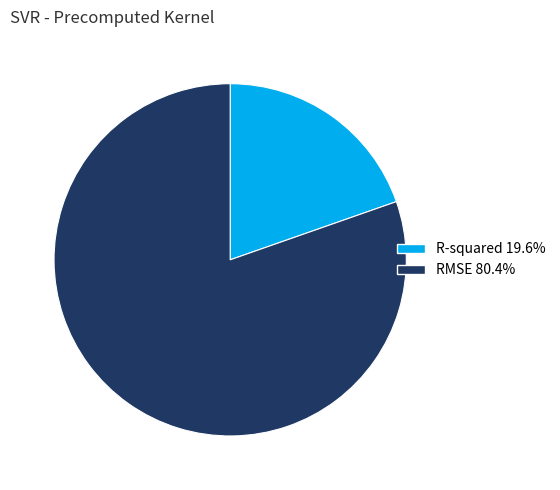

Combined, do RMSE and R-squared account for over 50%?

Yes